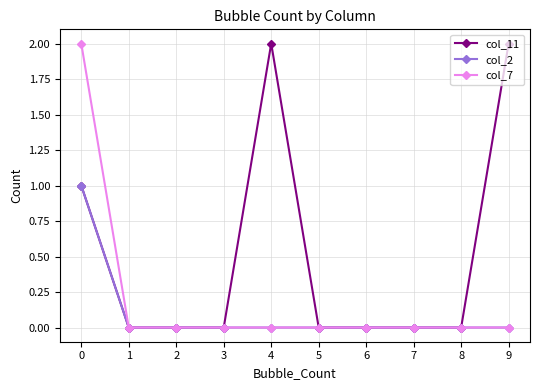

Rank the series by their average value, from lowest to highest.

col_2, col_7, col_11